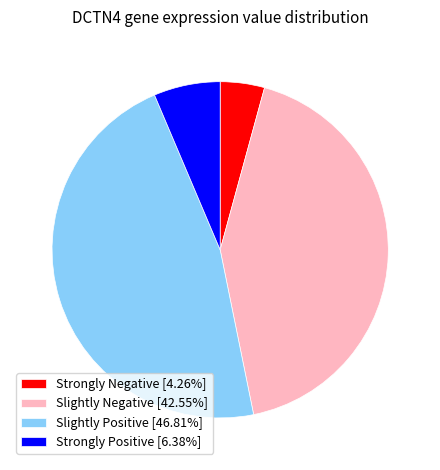

Approximately how many times larger is the value at Strongly Positive [6.38%] compared to Strongly Negative [4.26%]?

1.5